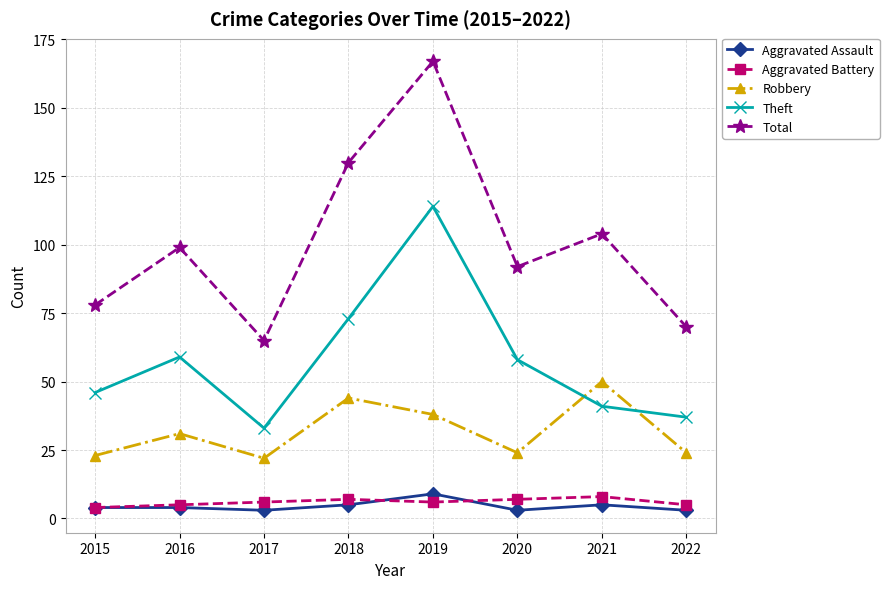

What is the value of the Aggravated Battery point at the 8th from the left?

5